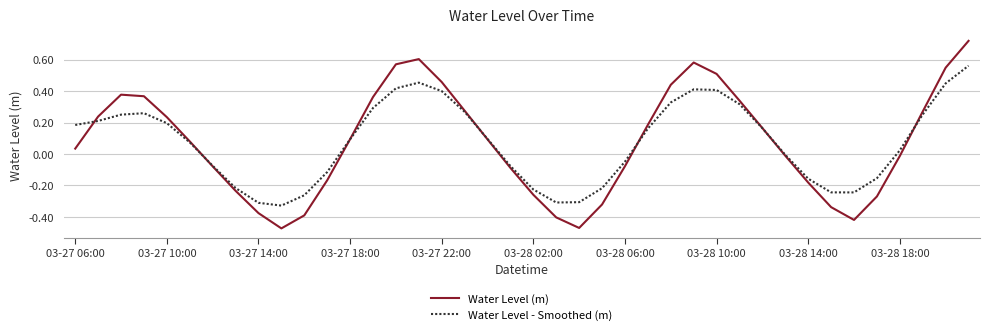

Rank the series by their maximum value, from highest to lowest.

Water Level (m), Water Level - Smoothed (m)